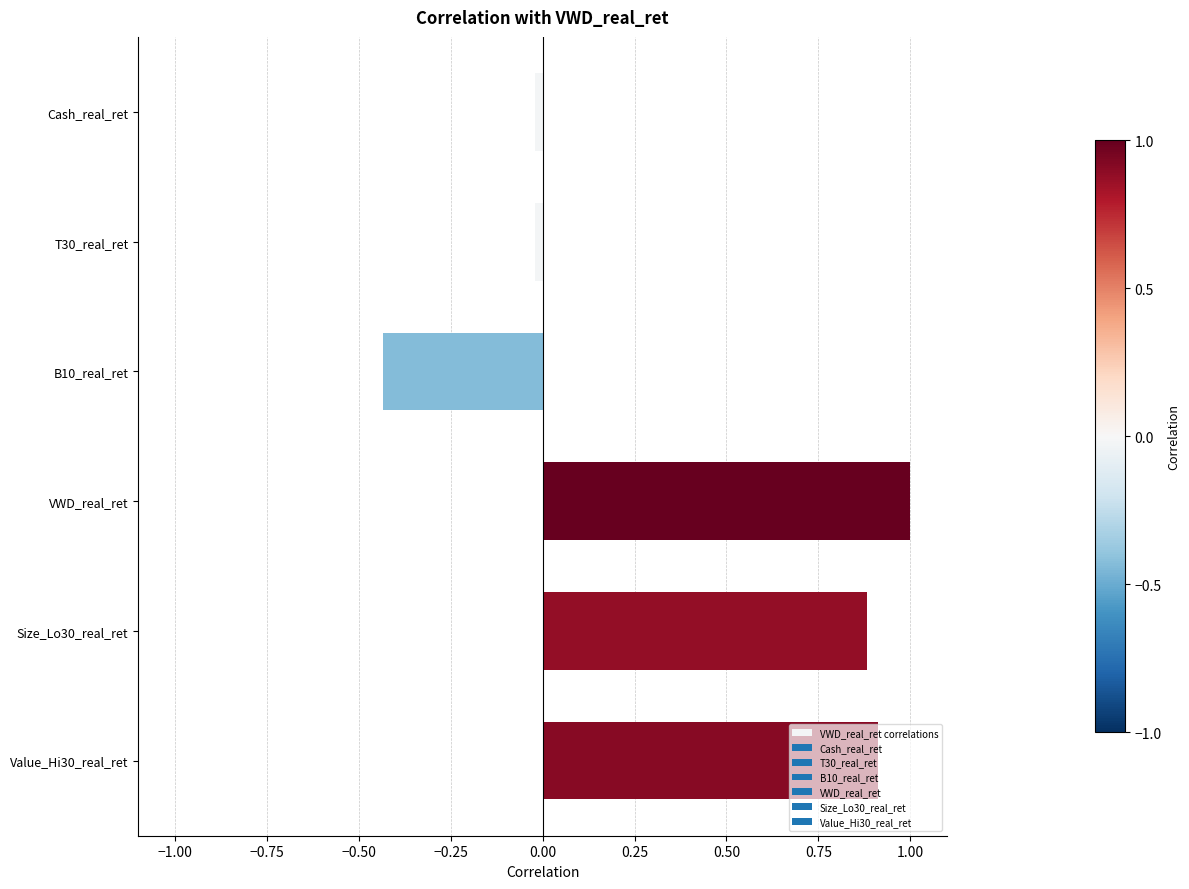

How many data points are less than 0?

3